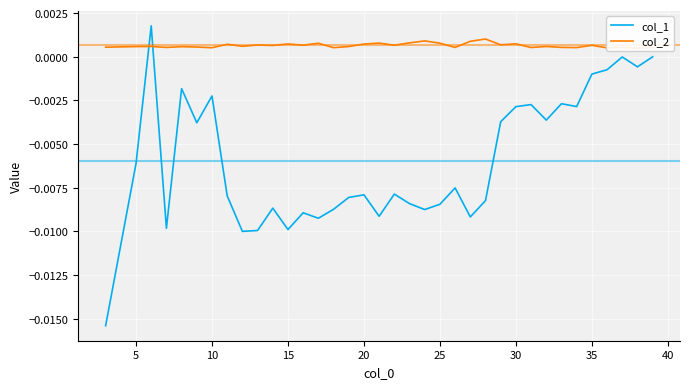

True or false: col_2 and col_1 intersect in this chart.

True